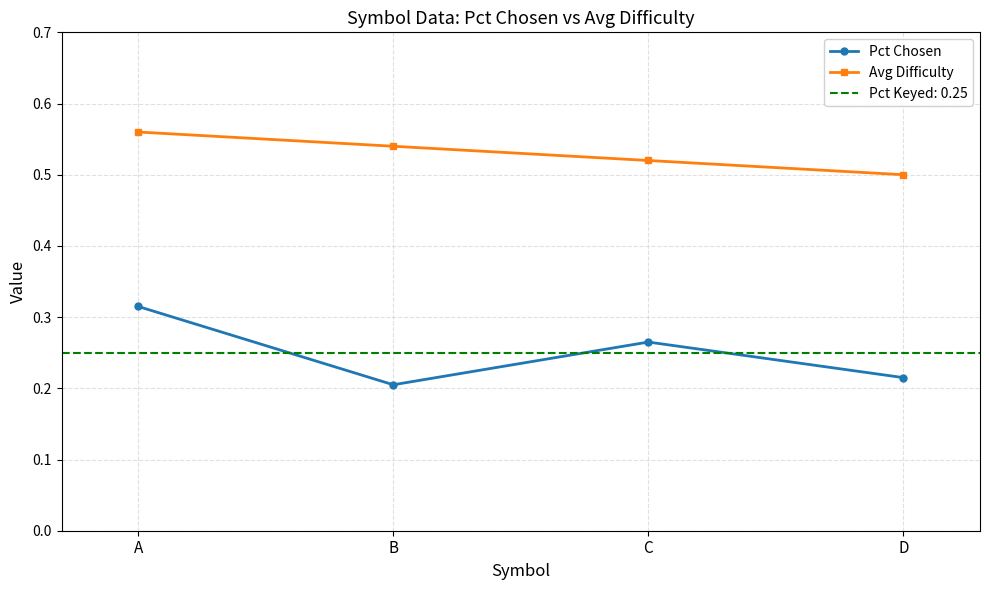

Which category has the lowest value across all series?

B